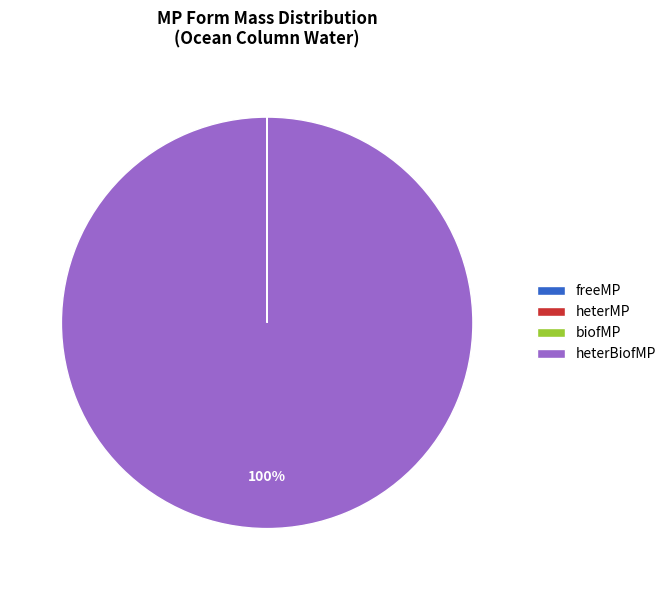

The heterBiofMP slice represents 91% of the pie. True or false?

False